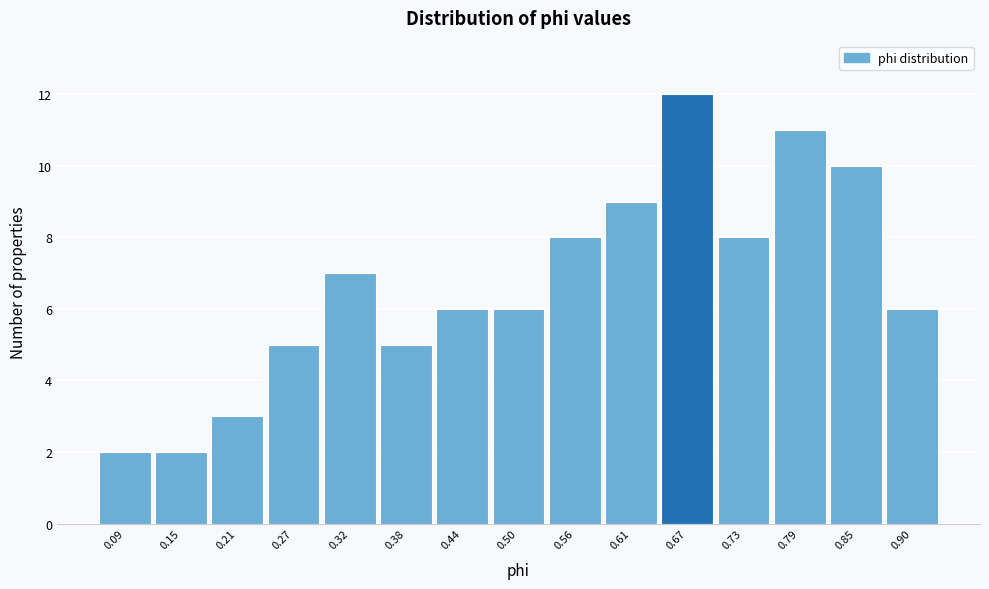

Reading left to right, transcribe all the data shown in this chart.

2	2	3	5	7	5	6	6	8	9	12	8	11	10	6